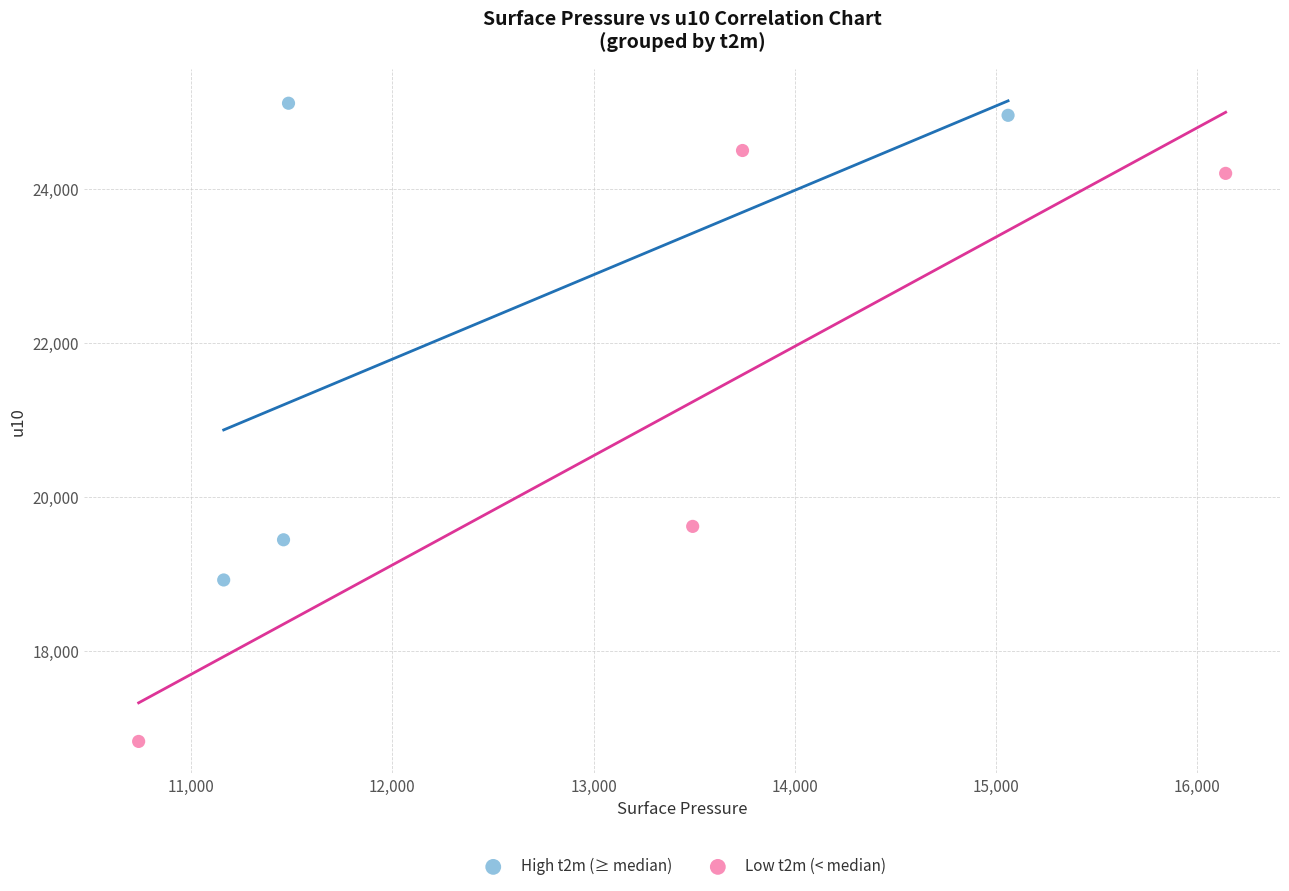

Which series has the largest Y range (max minus min)?

Low t2m (< median)